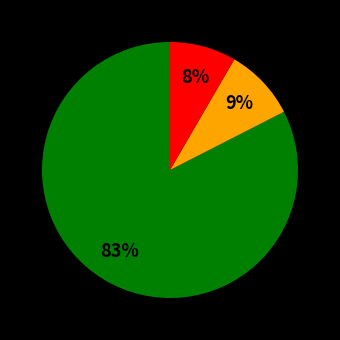

To the nearest percent, what is the average slice percentage?

33%